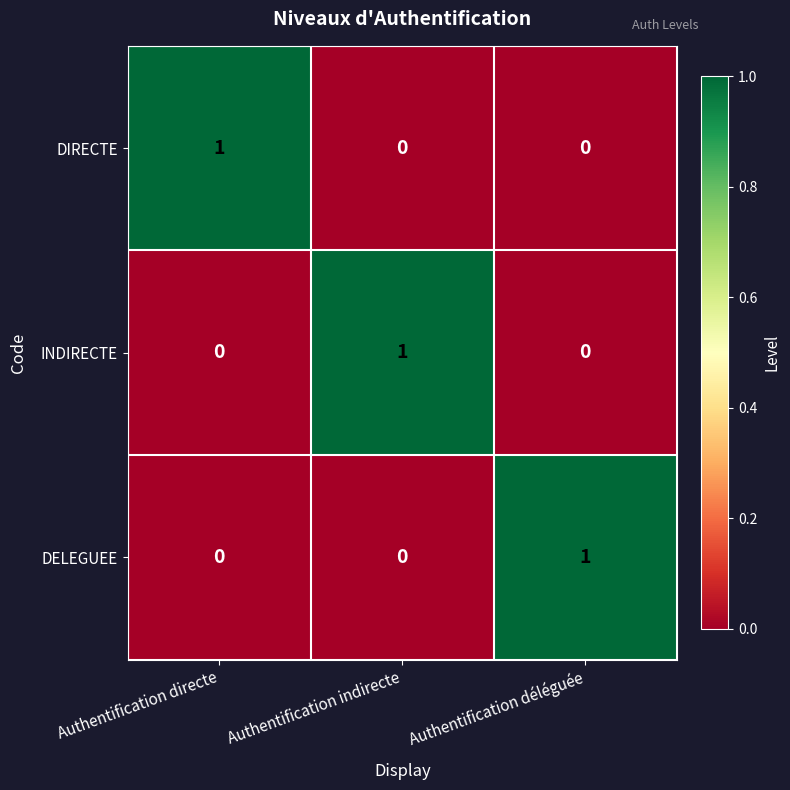

At how many categories does at least one series exceed 0?

3